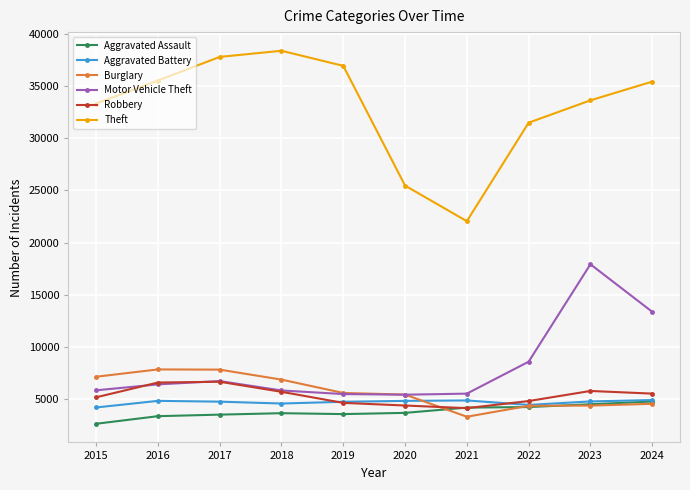

How many lines are shown in the chart?

6